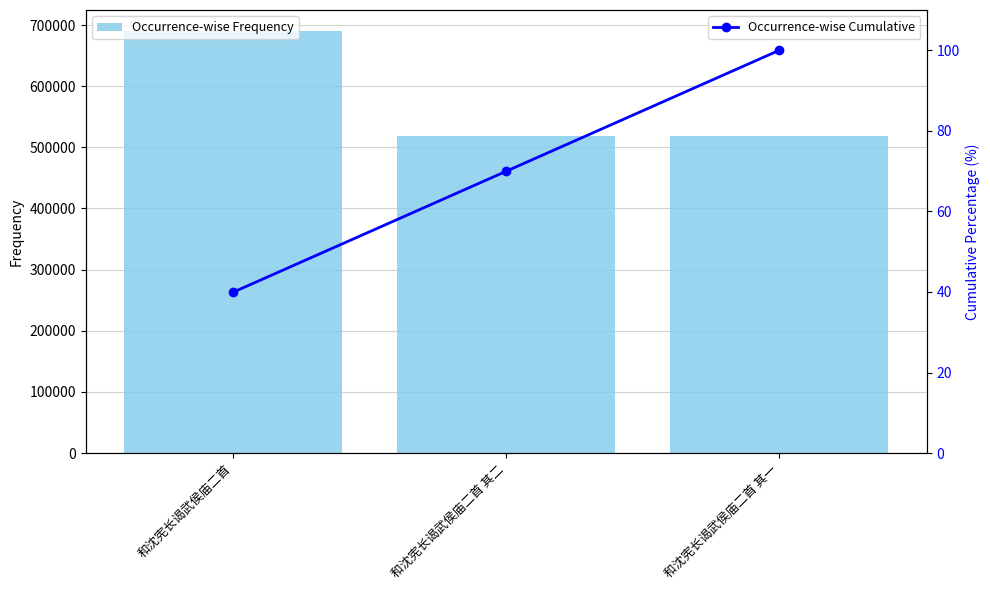

Is it true that Occurrence-wise Frequency equals 452707.8 at 和沈宪长谒武侯庙二首?

False